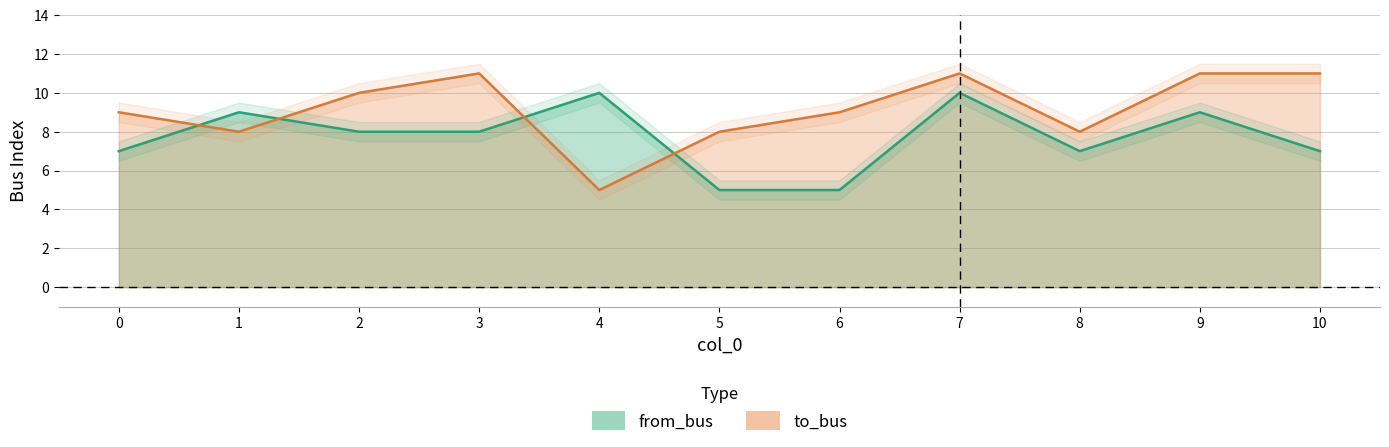

What is the sum of the to_bus values at 0 and 5?

17